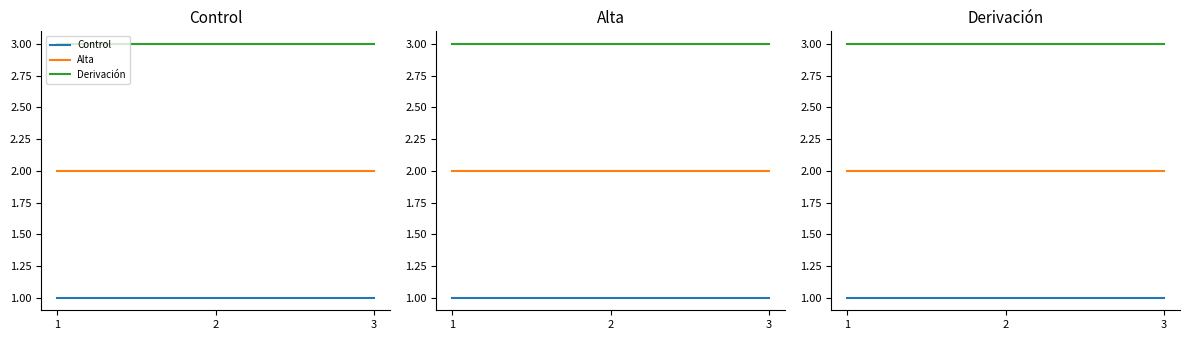

What is the sum of all Alta values?

6